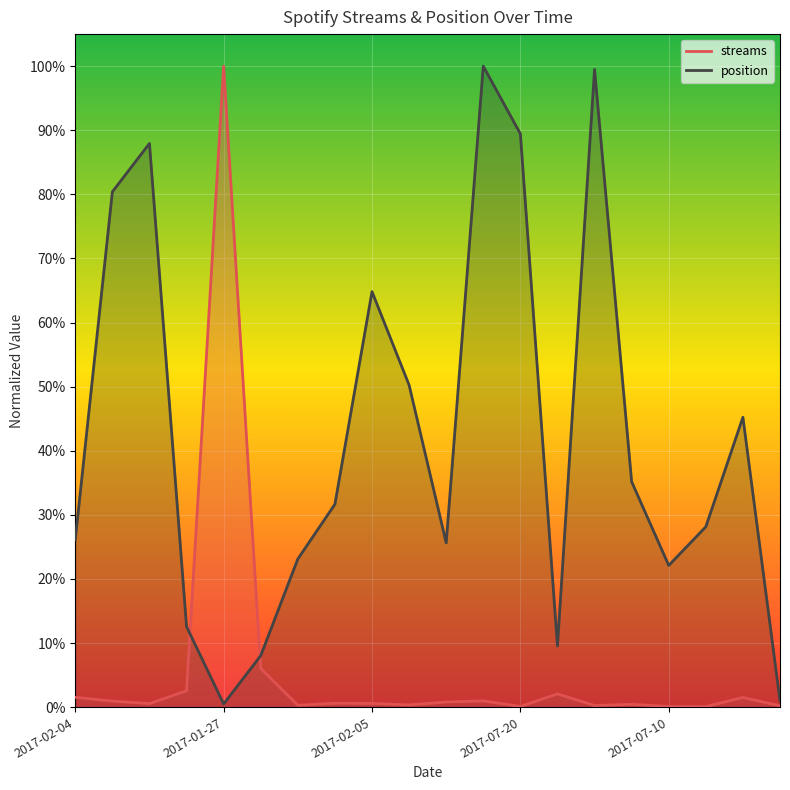

Reading left to right, list all the values displayed in this chart.

streams: 2017-02-04=0.0	2017-02-26=0.0	2017-03-06=0.0	2017-10-01=0.0	2017-01-27=1.0	2017-01-05=0.1	2017-06-20=0.0	2017-06-01=0.0	2017-02-05=0.0	2017-04-09=0.0	2017-03-06=0.0	2017-12-02=0.0	2017-07-20=0.0	2017-09-17=0.0	2017-05-27=0.0	2017-04-04=0.0	2017-07-10=0.0	2017-07-27=0.0	2017-08-06=0.0	2017-12-01=0.0
position: 2017-02-04=0.3	2017-02-26=0.8	2017-03-06=0.9	2017-10-01=0.1	2017-01-27=0.0	2017-01-05=0.1	2017-06-20=0.2	2017-06-01=0.3	2017-02-05=0.6	2017-04-09=0.5	2017-03-06=0.3	2017-12-02=1.0	2017-07-20=0.9	2017-09-17=0.1	2017-05-27=1.0	2017-04-04=0.4	2017-07-10=0.2	2017-07-27=0.3	2017-08-06=0.5	2017-12-01=0.0